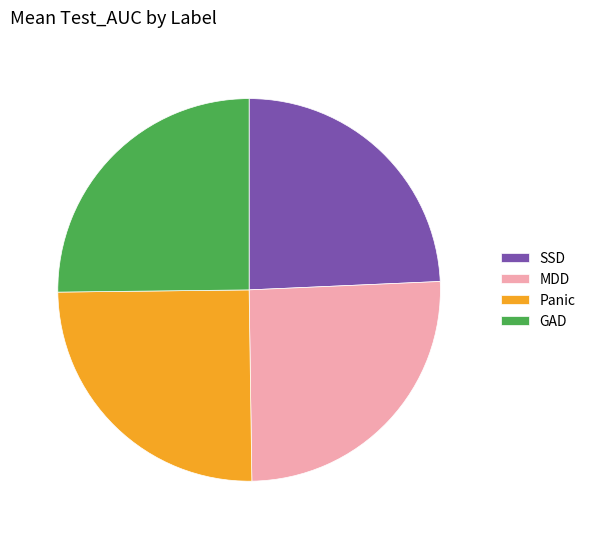

True or false: MDD accounts for 25% of the total.

True